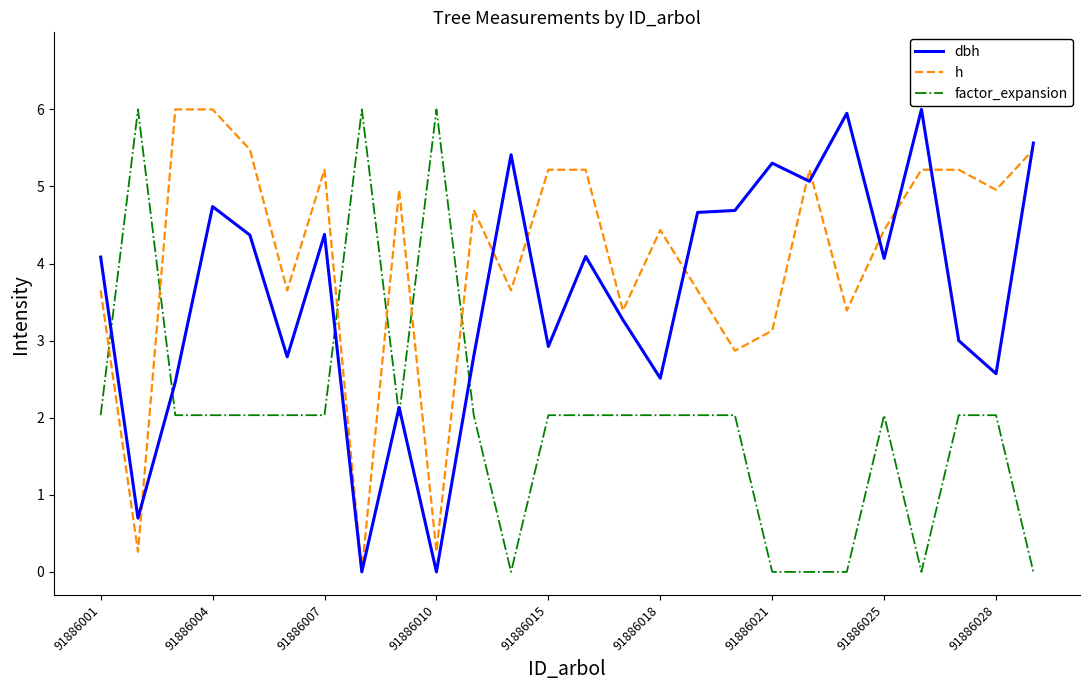

True or false: factor_expansion and h intersect in this chart.

True